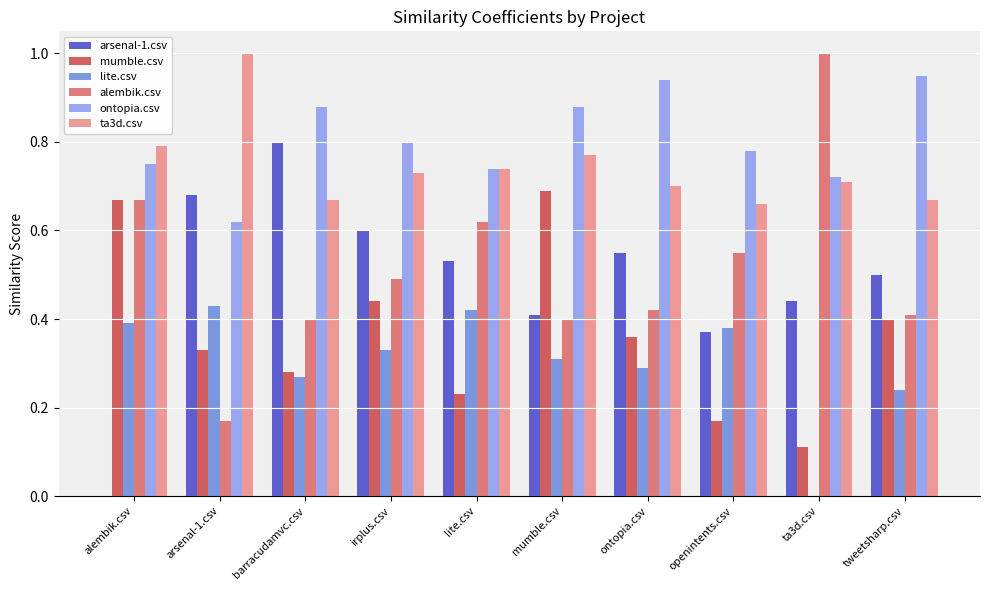

Which series has the largest total across all categories?

ontopia.csv